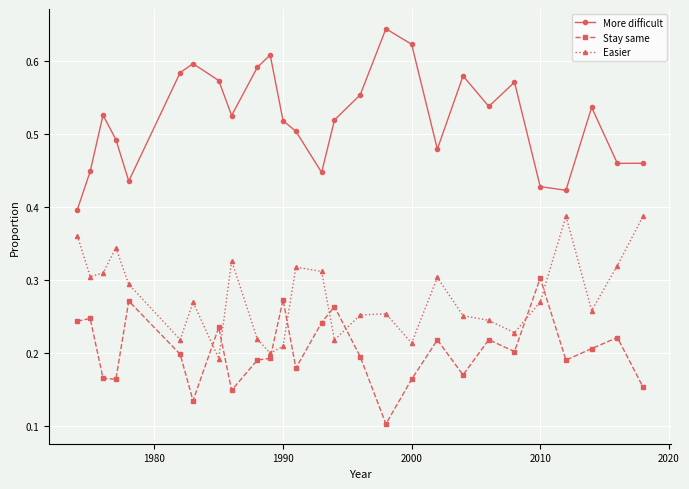

How many interior local peaks does the More difficult series have?

7